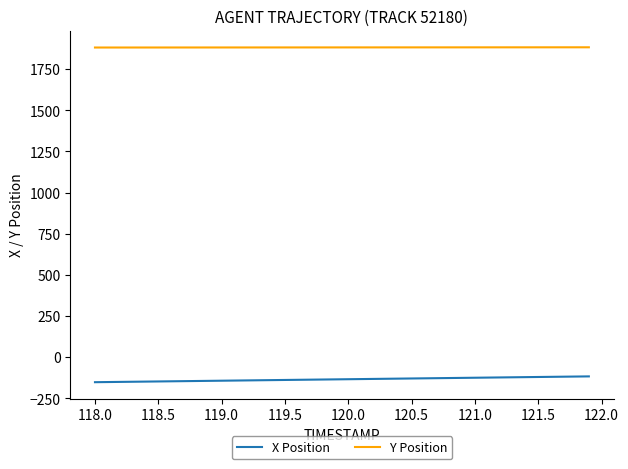

What is the minimum value shown in the chart?

-152.5